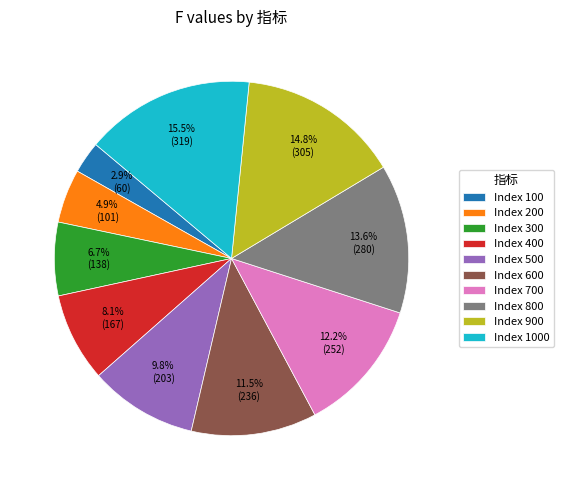

How many segments does this pie chart have?

10